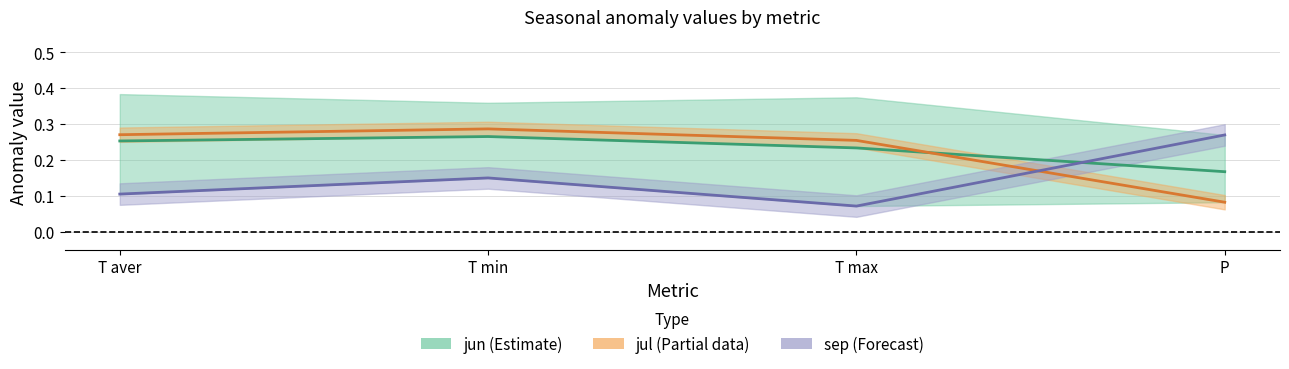

At which category is the sum across all series the highest?

T min